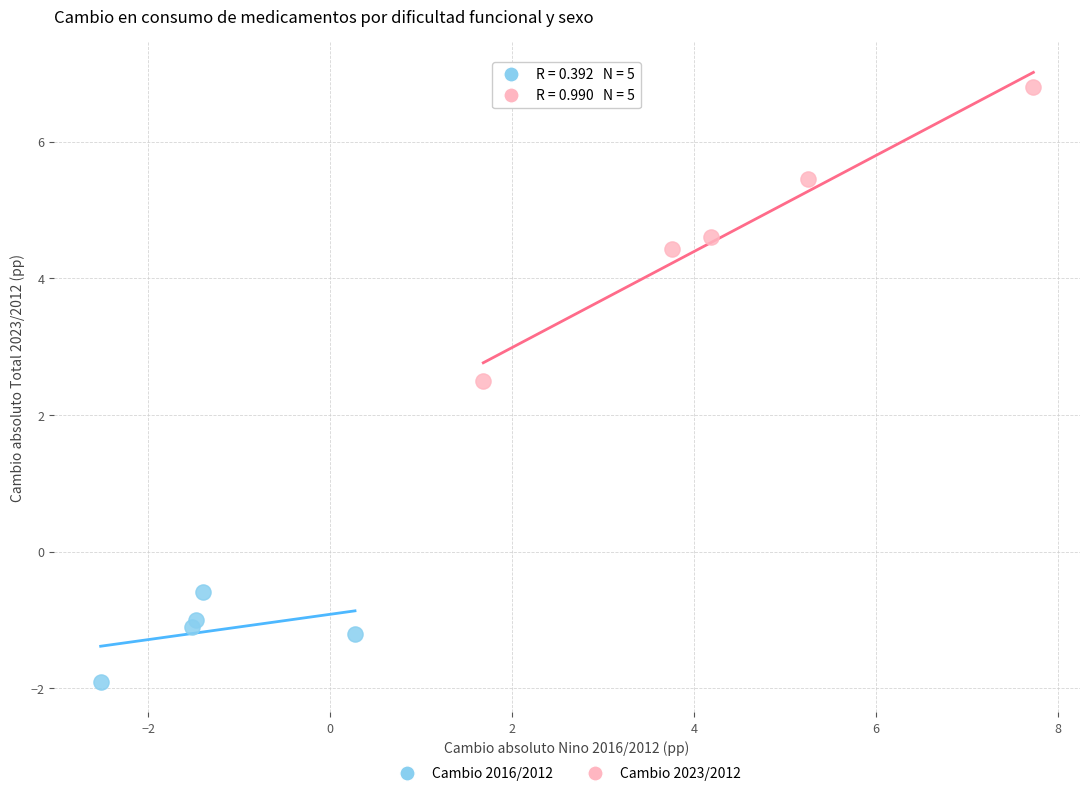

Which series reaches the minimum Y coordinate?

Cambio 2016/2012